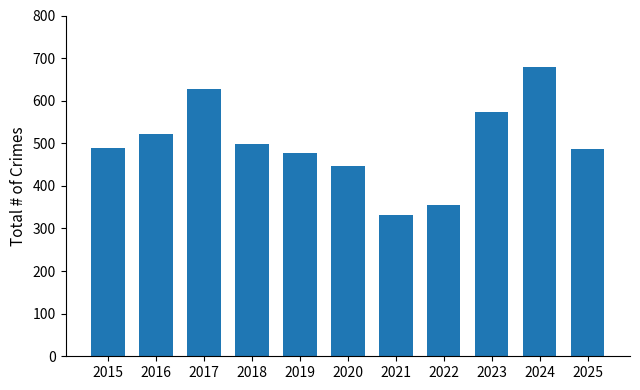

Which category has the lowest value across all series?

2021